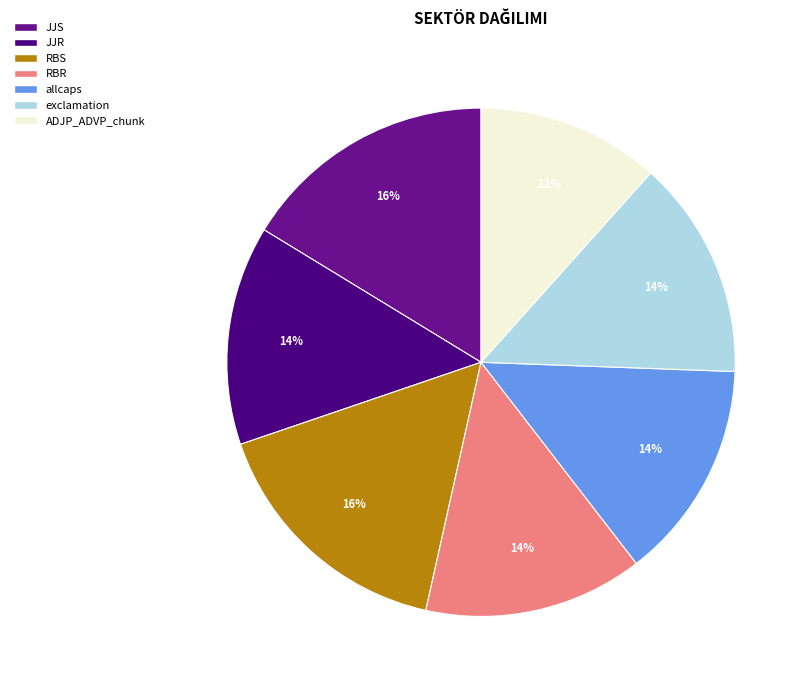

The JJR slice represents 1% of the pie. True or false?

False